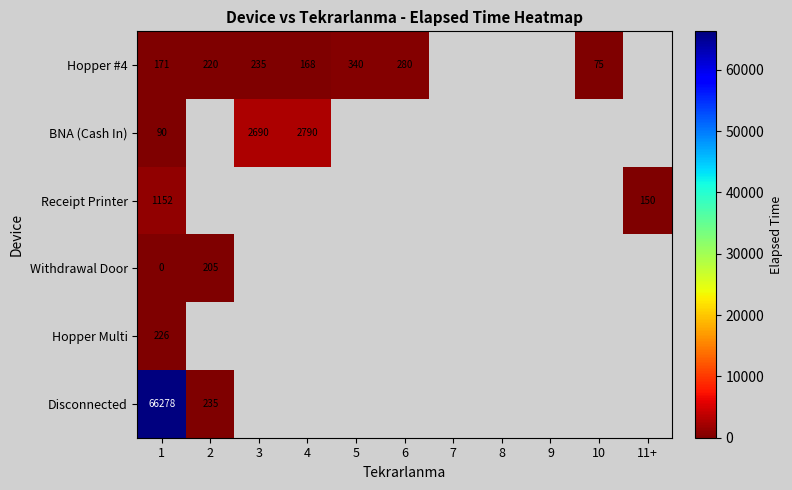

List the series in order of their peak value, highest first.

Disconnected, BNA (Cash In), Receipt Printer, Hopper #4, Hopper Multi, Withdrawal Door